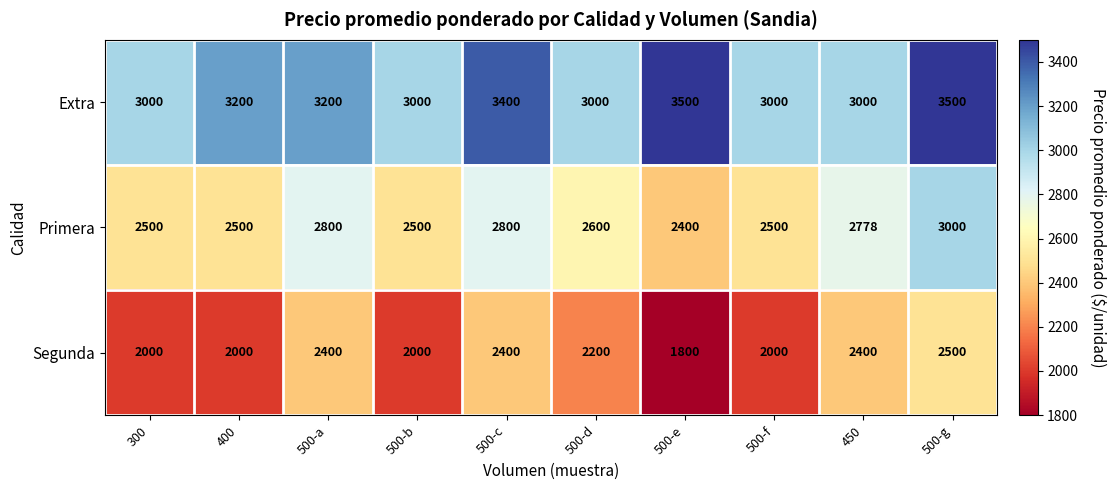

What is the difference between the Primera values at 450 and 300?

278